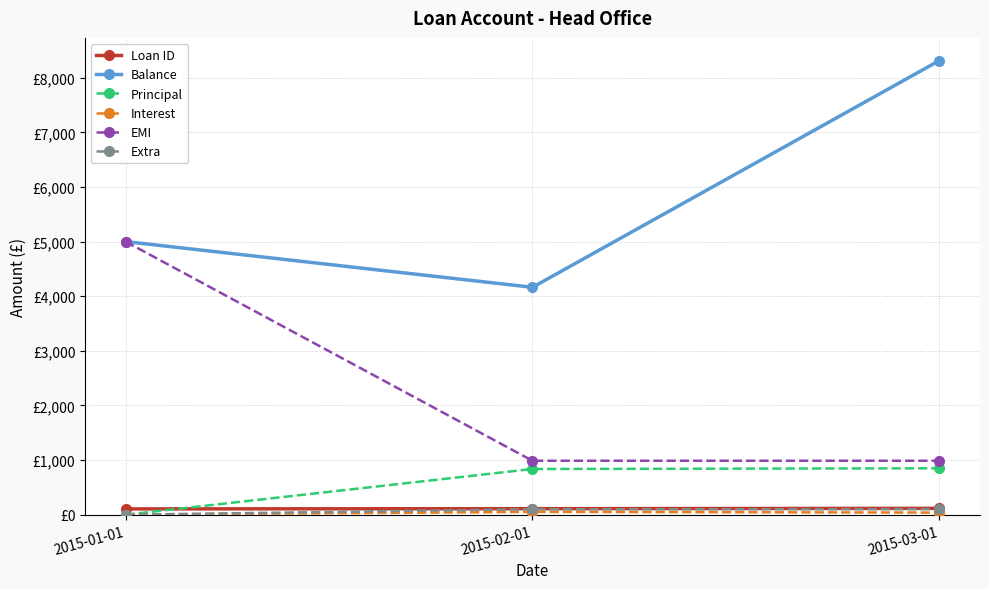

What is the difference between the maximum and minimum values in the Loan ID series?

10.0